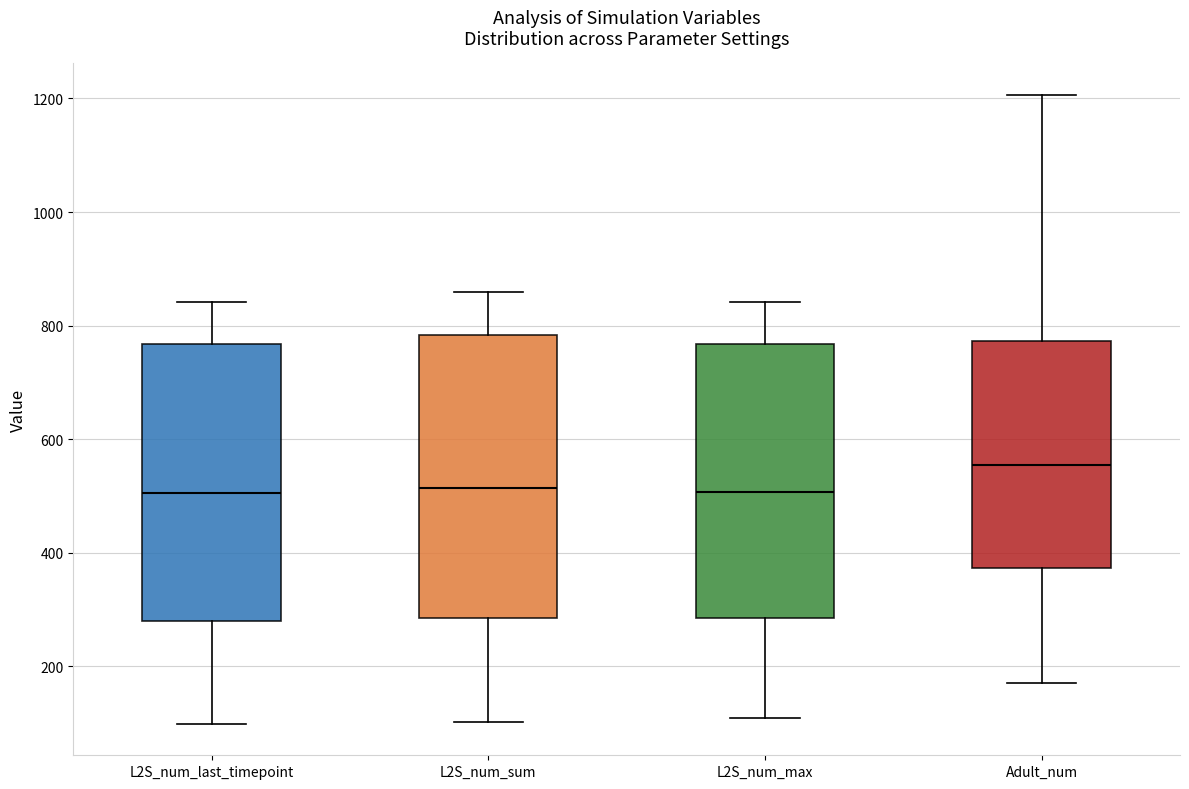

Reading left to right, transcribe this box plot: for each box, give where its median line is, the range the box spans, and where its two whiskers end, as read against the y-axis. The values are not printed on the chart, so give them approximately, as read against the axis.

L2S_num_last_timepoint: median 500, box 280 to 760, whiskers 100 to 840
L2S_num_sum: median 520, box 280 to 780, whiskers 100 to 860
L2S_num_max: median 500, box 280 to 760, whiskers 100 to 840
Adult_num: median 560, box 380 to 780, whiskers 180 to 1200